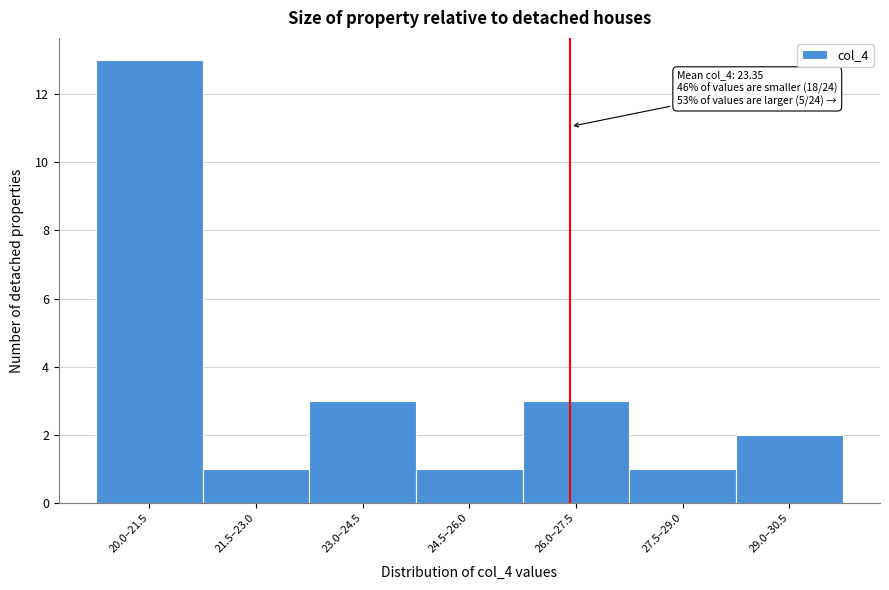

Reading left to right, list all the values displayed in this chart.

13	1	3	1	3	1	2